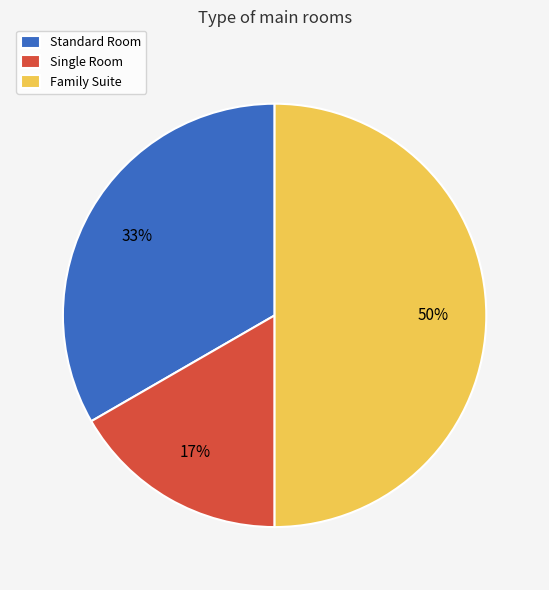

What percentage is the Standard Room slice, to the nearest percent?

33%